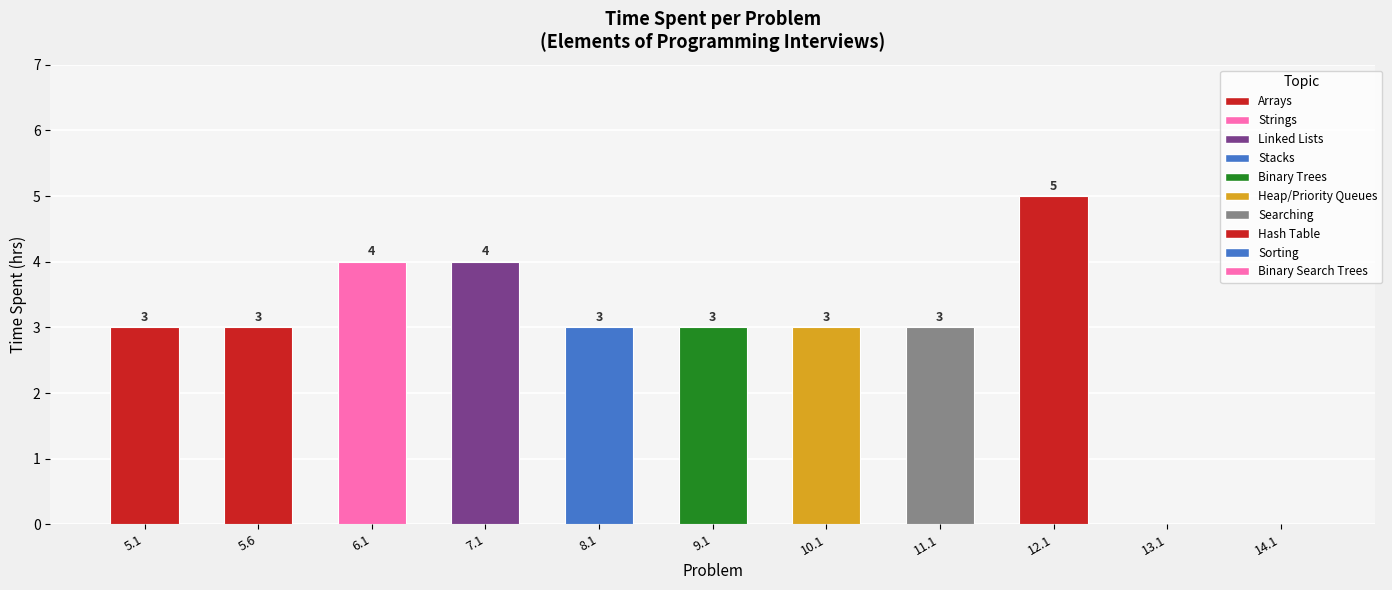

Reading left to right, what are all the values shown in this chart?

3 hrs: 5.1=3	5.6=3	6.1=0	7.1=0	8.1=3	9.1=3	10.1=3	11.1=3	12.1=0	13.1=0	14.1=0
4 hrs: 5.1=0	5.6=0	6.1=4	7.1=4	8.1=0	9.1=0	10.1=0	11.1=0	12.1=0	13.1=0	14.1=0
5 hrs: 5.1=0	5.6=0	6.1=0	7.1=0	8.1=0	9.1=0	10.1=0	11.1=0	12.1=5	13.1=0	14.1=0
Other: 5.1=0	5.6=0	6.1=0	7.1=0	8.1=0	9.1=0	10.1=0	11.1=0	12.1=0	13.1=0	14.1=0